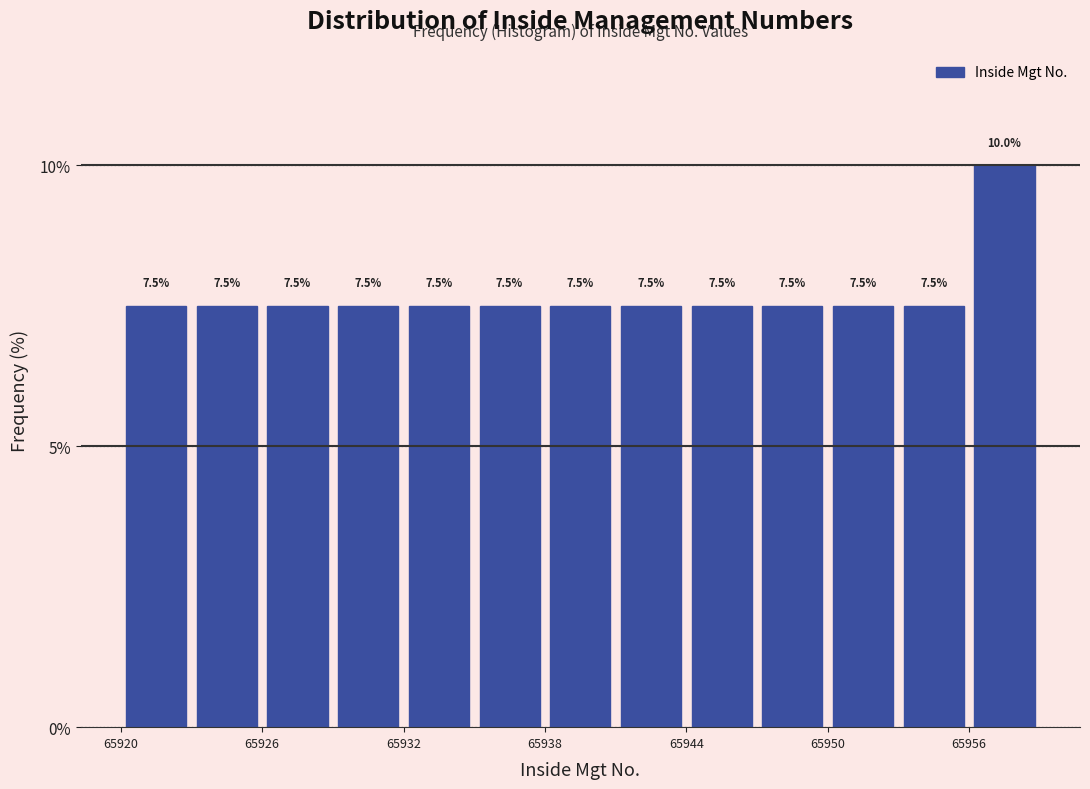

Around what value on the x-axis is the tallest bar? Give the approximate position of its centre, as read against the axis.

65958